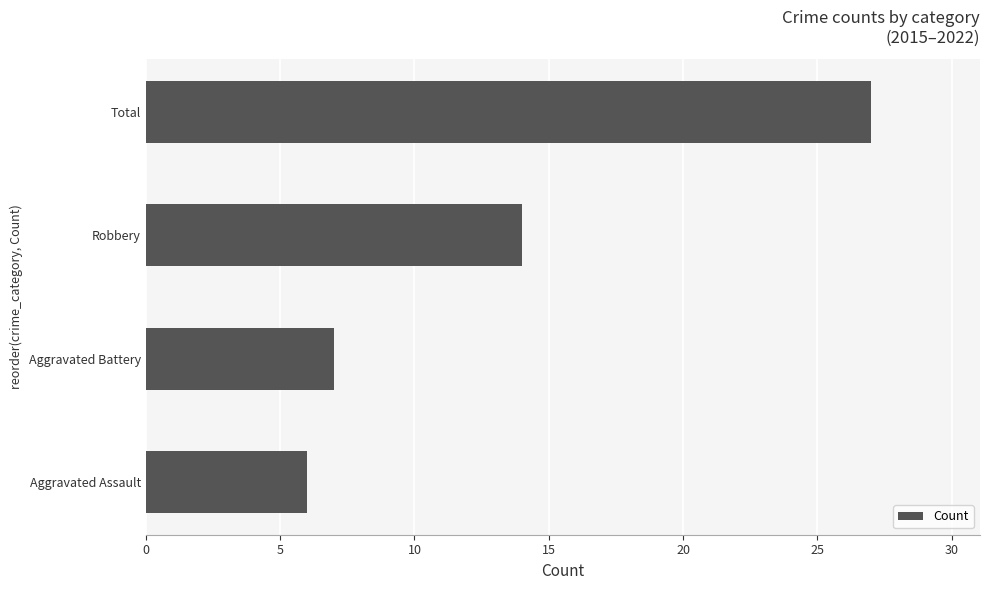

How many data points are less than 14?

2